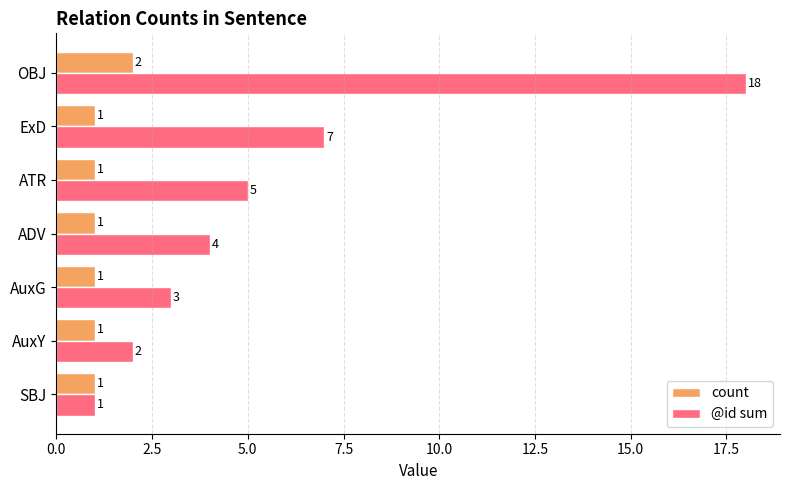

What is the difference between the highest and lowest values at OBJ?

16